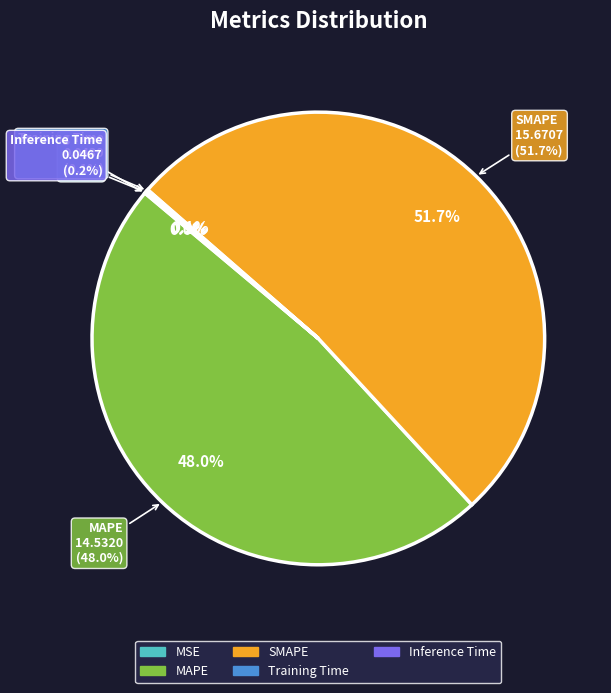

Which category accounts for the majority?

SMAPE